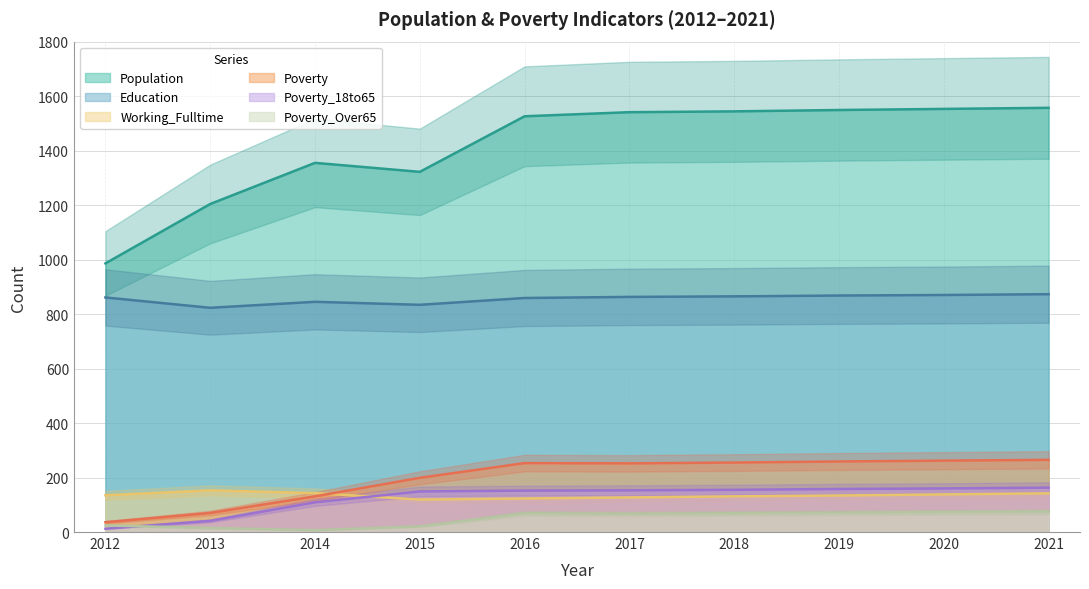

Reading left to right, extract all data points from this chart.

Population: 2012=986	2013=1204	2014=1355	2015=1322	2016=1526	2017=1541	2018=1544	2019=1549	2020=1553	2021=1557
Education: 2012=861	2013=823	2014=845	2015=834	2016=859	2017=863	2018=865	2019=868	2020=870	2021=873
Working_Fulltime: 2012=135	2013=153	2014=143	2015=119	2016=123	2017=127	2018=131	2019=134	2020=138	2021=142
Poverty: 2012=36	2013=70	2014=131	2015=199	2016=253	2017=252	2018=255	2019=259	2020=262	2021=265
Poverty_18to65: 2012=12	2013=41	2014=109	2015=149	2016=152	2017=153	2018=155	2019=158	2020=160	2021=163
Poverty_Over65: 2012=24	2013=15	2014=7	2015=21	2016=69	2017=67	2018=69	2019=71	2020=73	2021=75